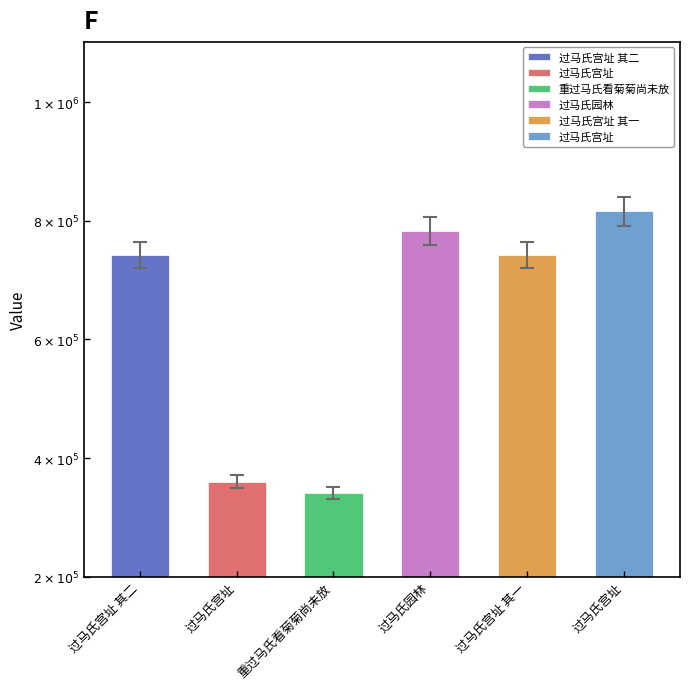

What is the smallest value displayed?

341502